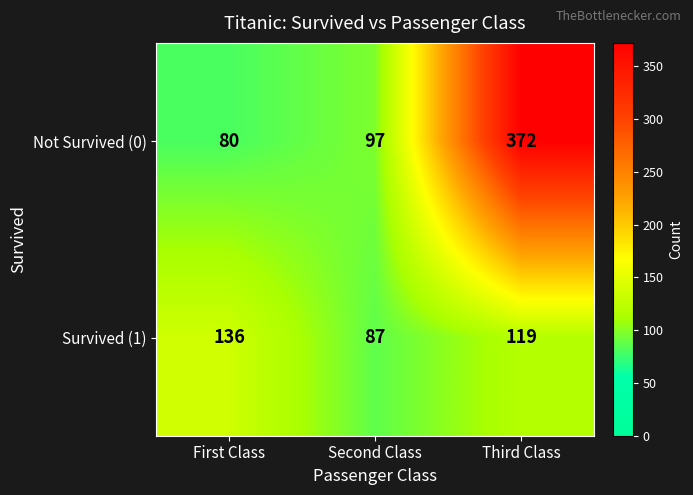

Which series changed the most between First Class and Second Class?

Survived (1)